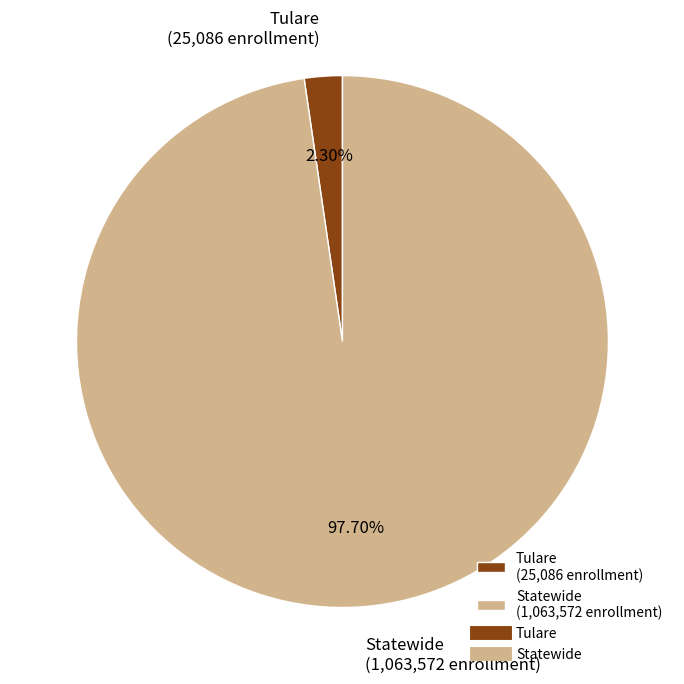

Combined, do Statewide and Tulare account for over 50%?

Yes